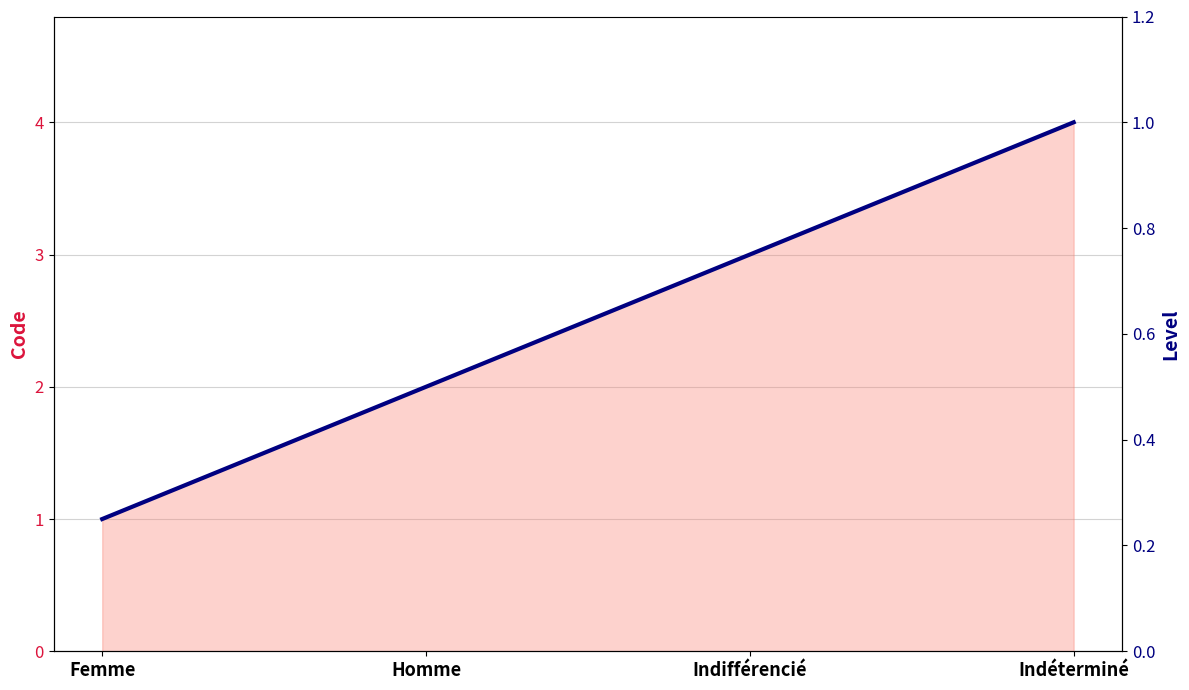

What is the maximum value shown in the chart?

4